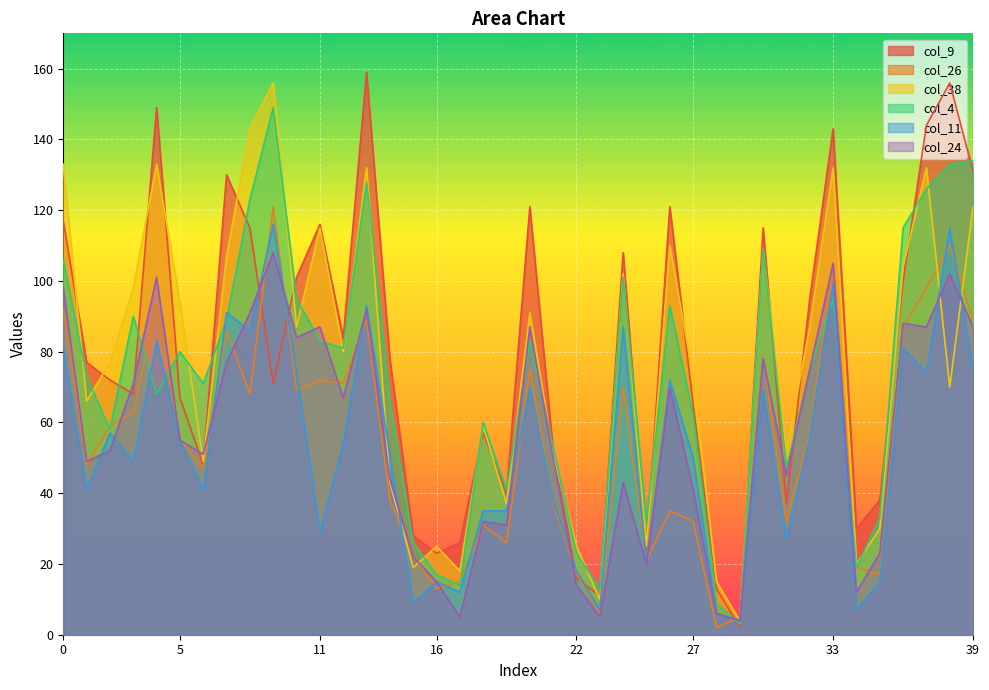

Reading right to left, extract all data points from this chart.

col_9: 131	156	144	100	38	30	143	95	37	115	2	13	65	121	24	108	11	16	52	121	40	57	26	23	28	78	159	84	116	101	71	115	130	48	67	149	68	72	77	117
col_26: 89	110	98	87	17	19	105	57	32	79	5	2	32	35	21	70	6	17	37	75	26	31	15	13	22	38	89	71	72	69	121	68	86	47	55	93	63	59	48	92
col_38: 121	70	132	104	30	20	132	87	52	109	4	15	73	110	25	102	10	25	51	91	37	59	18	25	19	43	132	80	115	87	156	143	107	49	94	133	98	77	66	133
col_4: 134	133	126	115	33	19	95	75	47	109	3	9	62	93	32	101	13	23	53	83	41	60	14	17	26	66	128	81	83	95	149	123	89	71	80	68	90	58	73	106
col_11: 75	115	74	81	15	7	99	56	27	69	4	6	50	72	20	87	7	18	38	70	35	35	12	15	9	51	93	54	29	74	116	86	91	41	55	83	49	57	41	81
col_24: 87	102	87	88	23	12	105	75	45	78	4	6	41	70	20	43	5	14	50	87	31	32	5	15	22	44	92	67	87	84	108	91	77	51	55	101	71	52	49	98